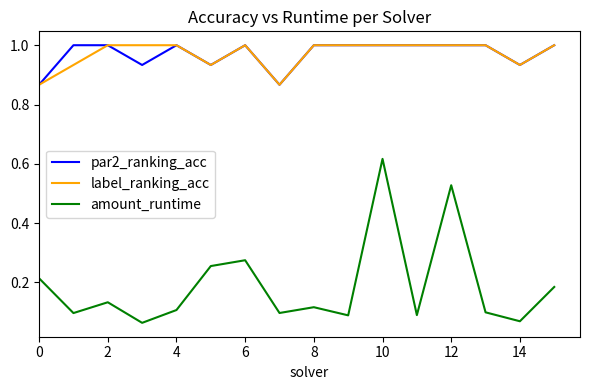

Which series has the widest spread of values?

amount_runtime